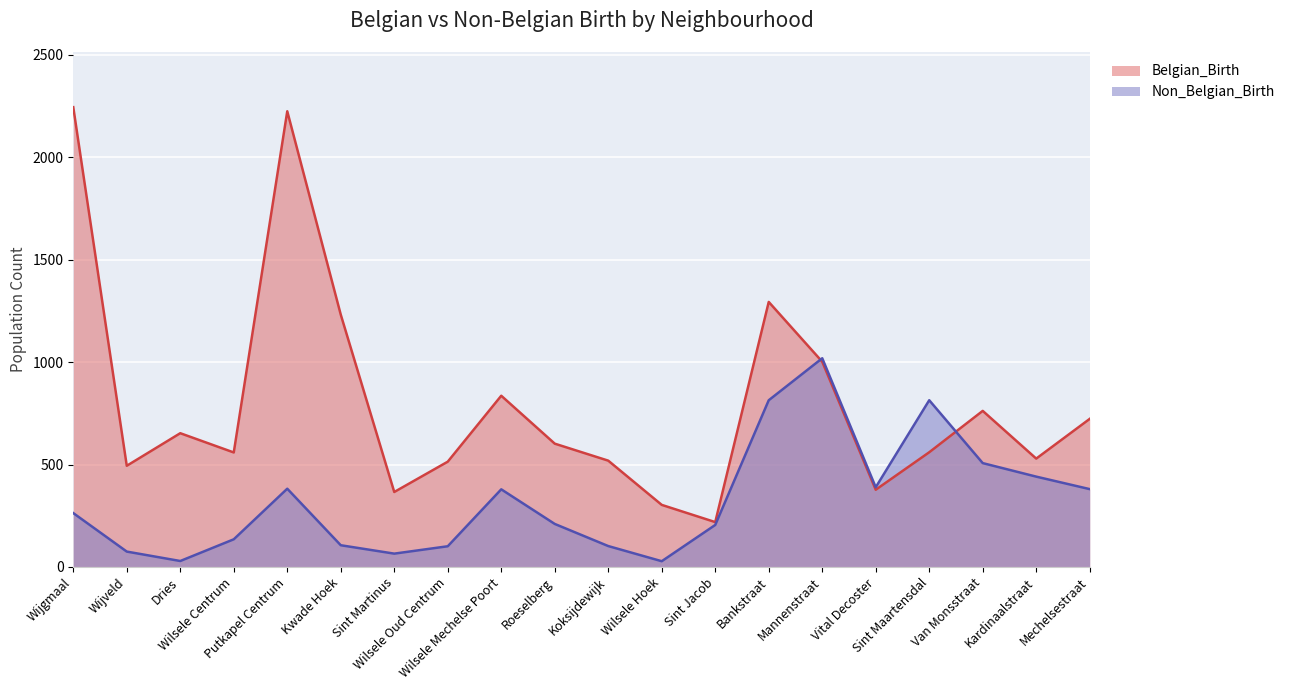

What is the label of the 17th point from the right?

Wilsele Centrum